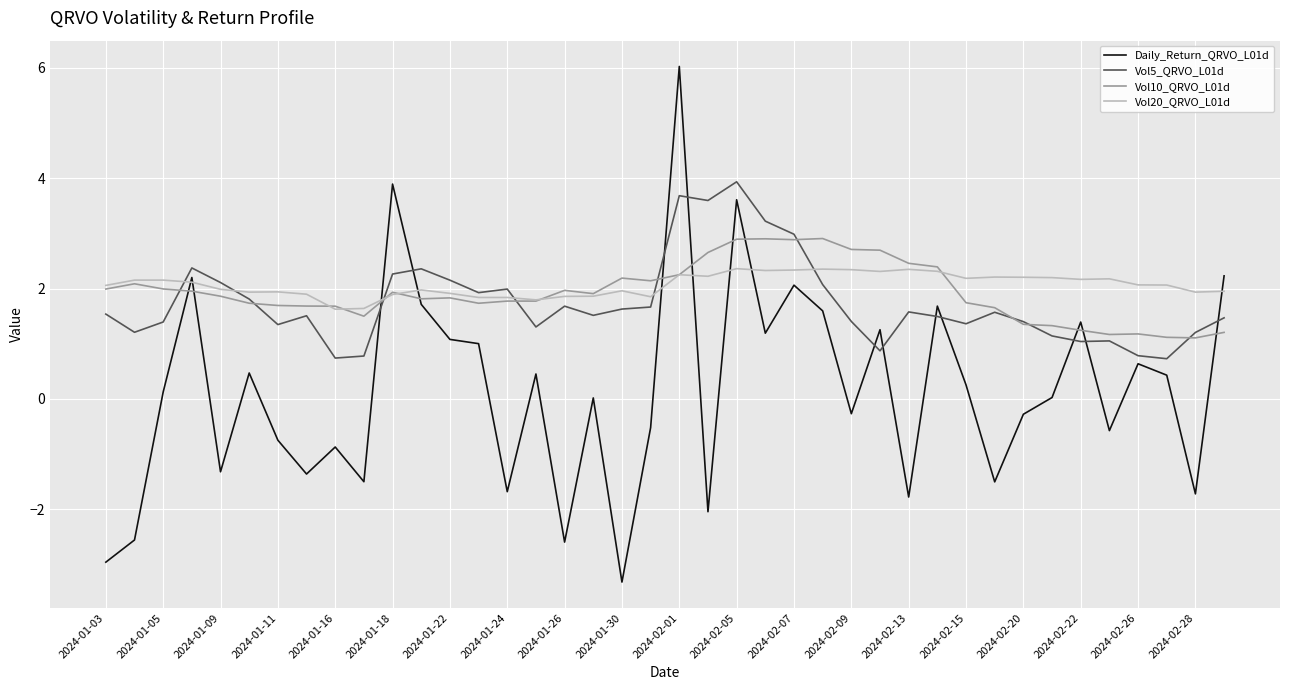

Which series has the largest range (max minus min)?

Daily_Return_QRVO_L01d